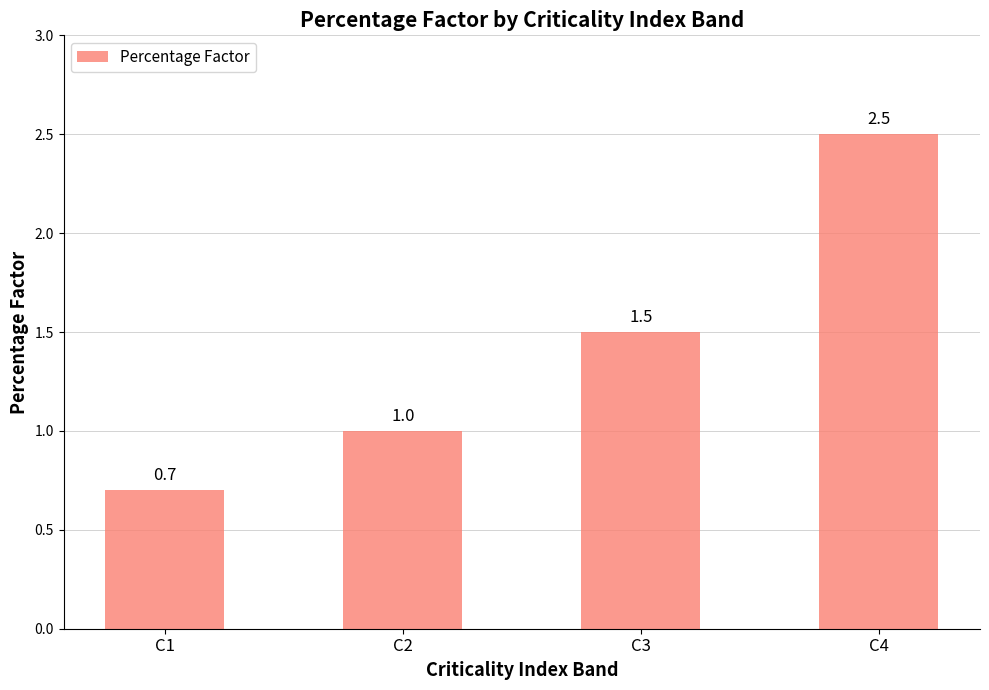

Reading right to left, transcribe all the data shown in this chart.

2.5	1.5	1.0	0.7